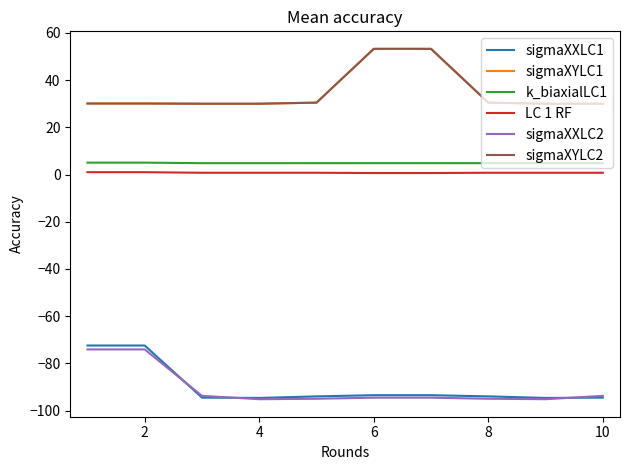

What is the sum of all sigmaXYLC1 values?

347.7